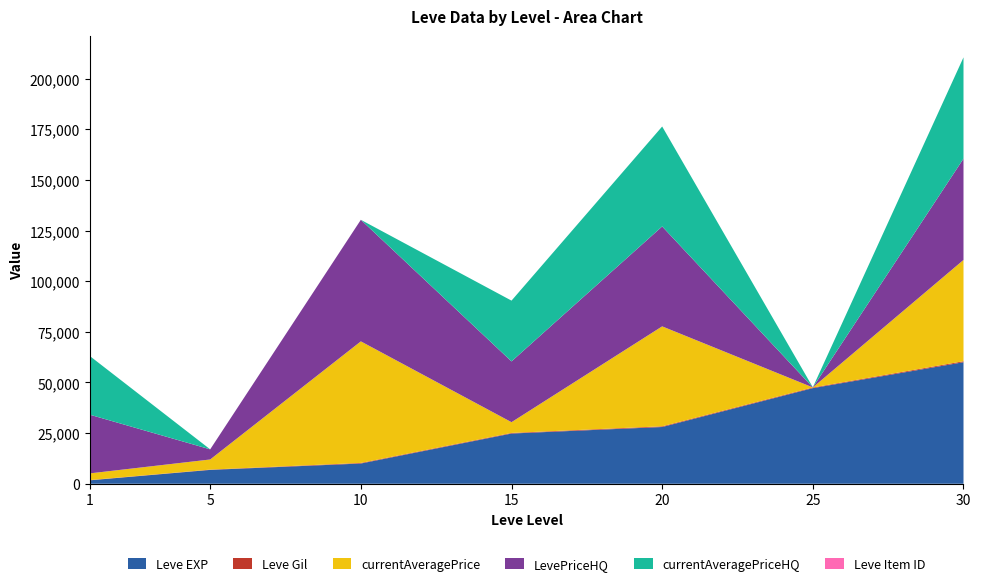

What is the maximum value for Leve EXP?

60000